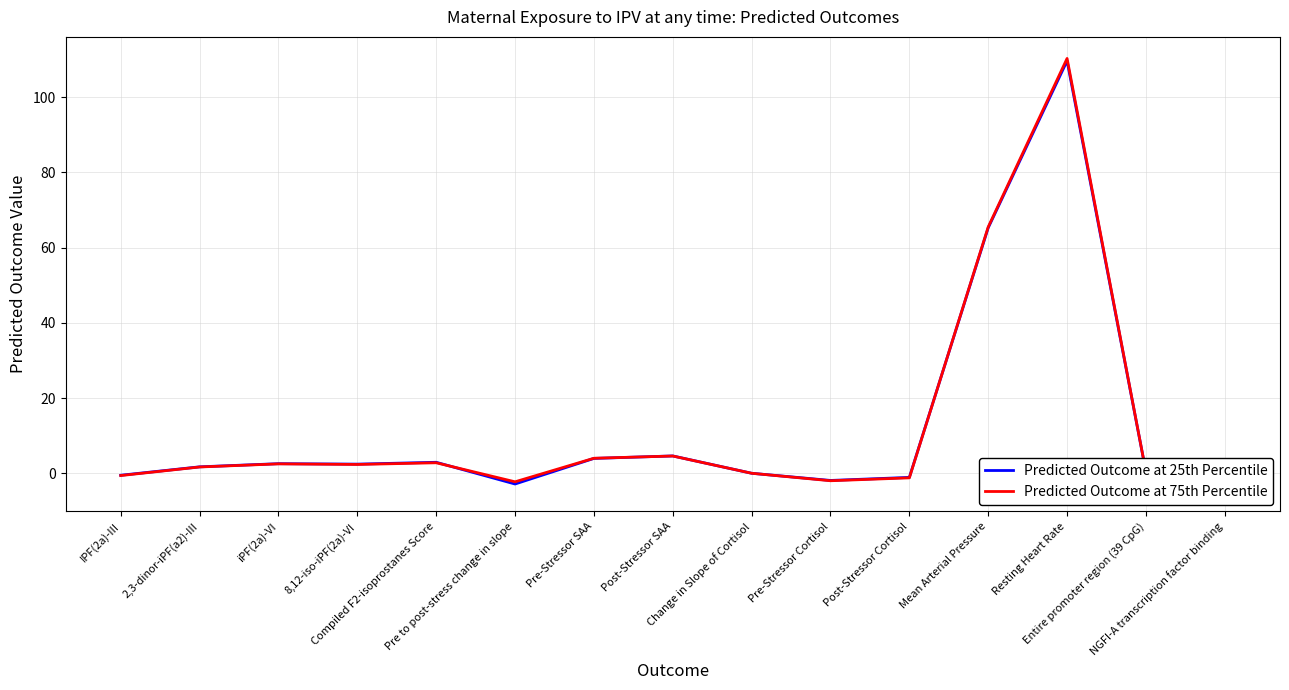

At 8,12-iso-iPF(2a)-VI, list the series in order from largest to smallest.

Predicted Outcome at 25th Percentile, Predicted Outcome at 75th Percentile